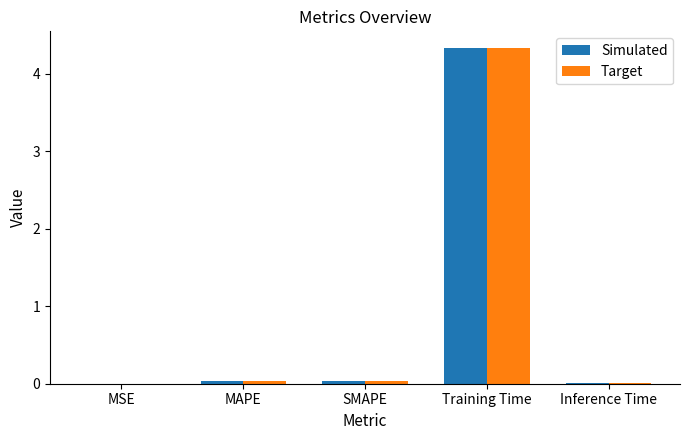

The Target series shows 0.0 at SMAPE. True or false?

True